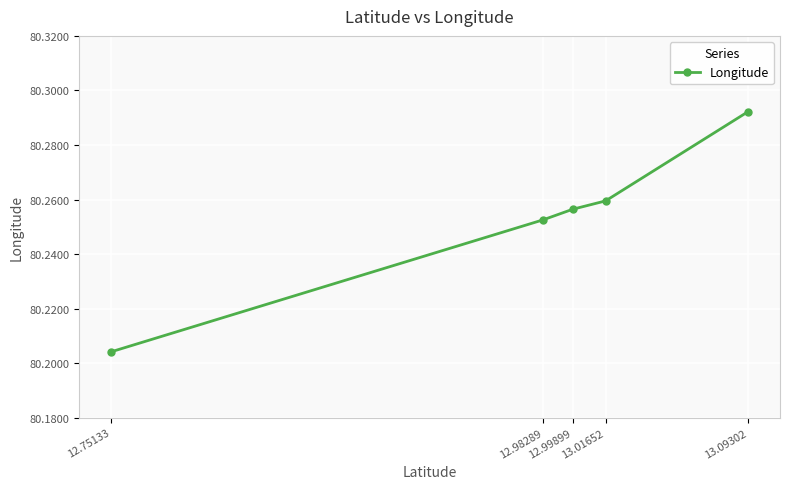

What is the ratio of the value at 13.09302 to the value at 13.01652?

1.0